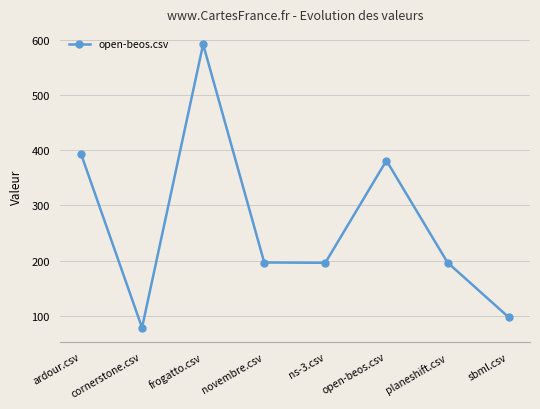

What is the change in value from ns-3.csv to open-beos.csv?

+185.0